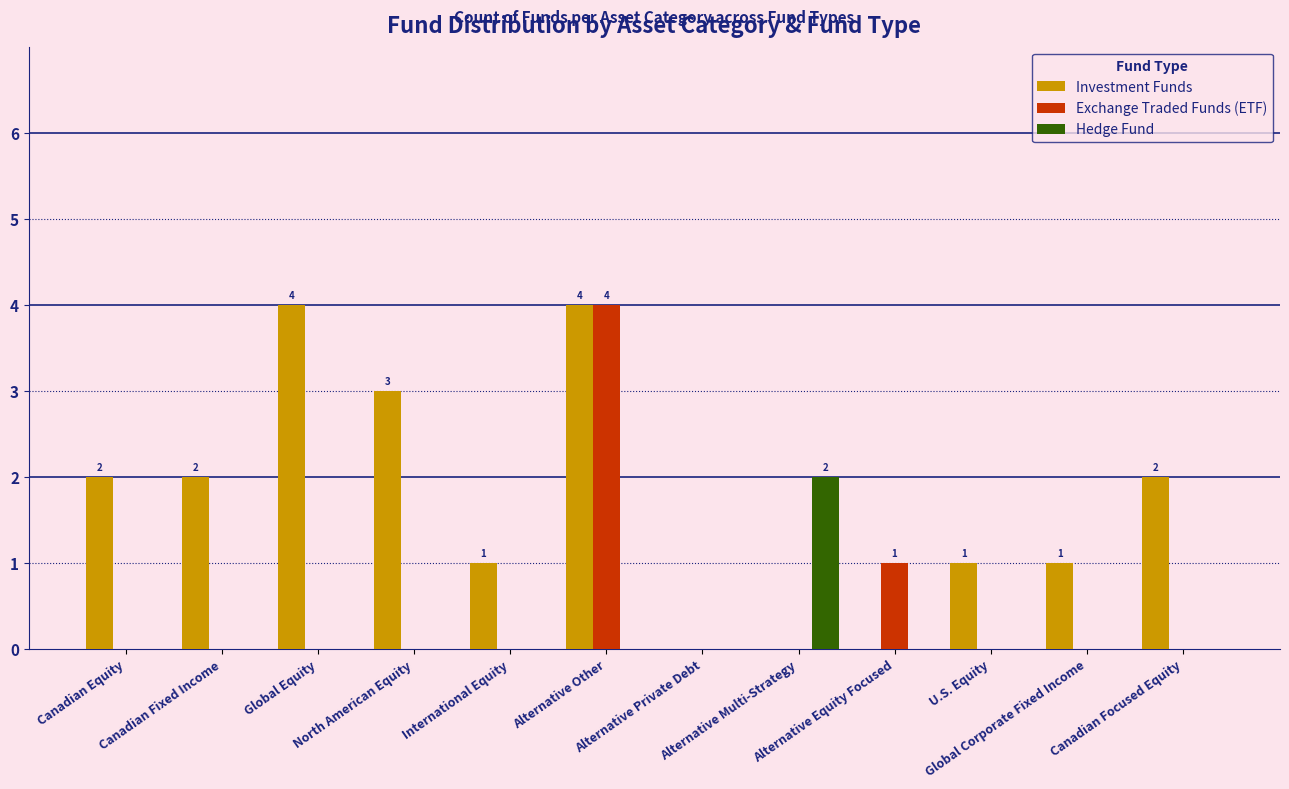

What is the sum of all Exchange Traded Funds (ETF) values?

5